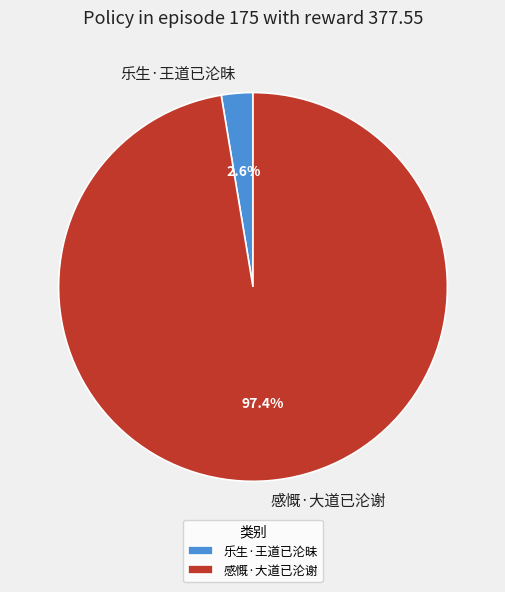

Does 感慨·大道已沦谢 account for over 50% of the chart?

Yes